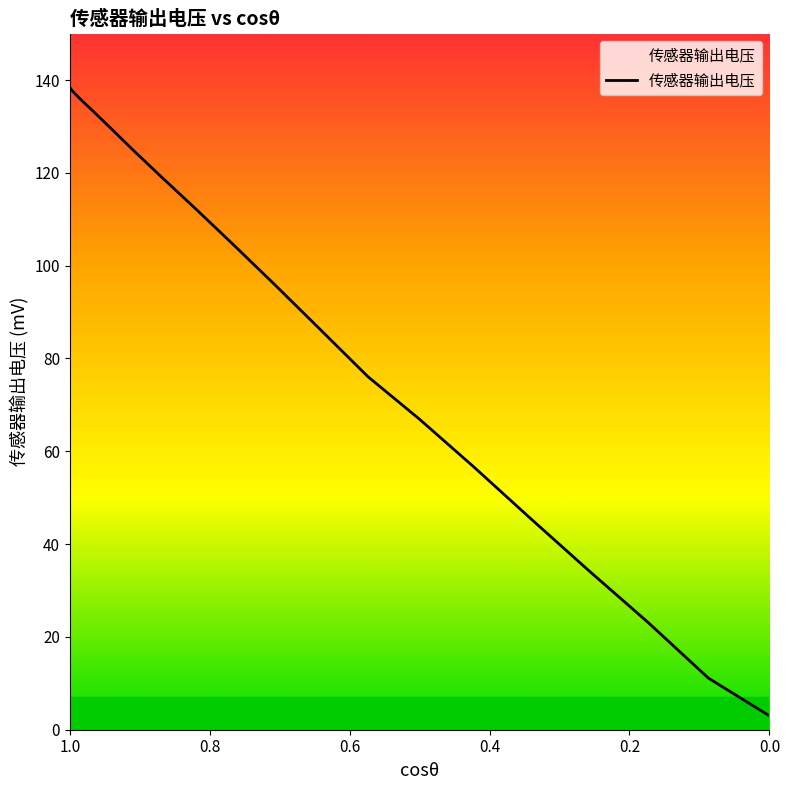

What is the value of the 15th point from the left?

45.6